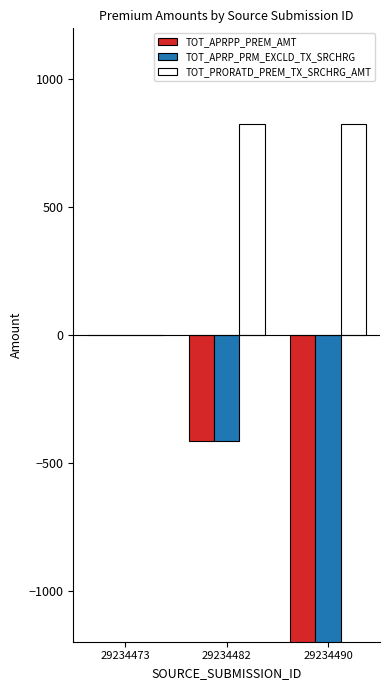

How many values in the TOT_APRPP_PREM_AMT series are below -414?

1